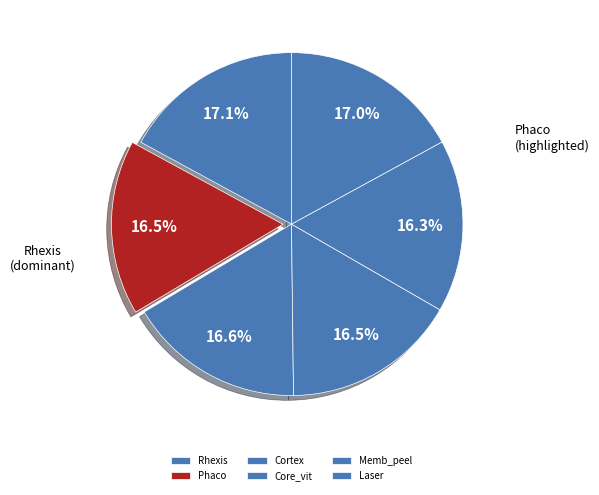

Is there any slice that represents more than half of the pie?

No